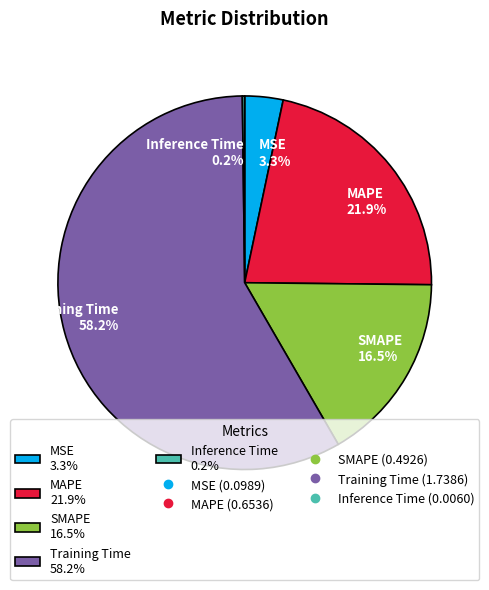

The Training Time slice represents 68% of the pie. True or false?

False